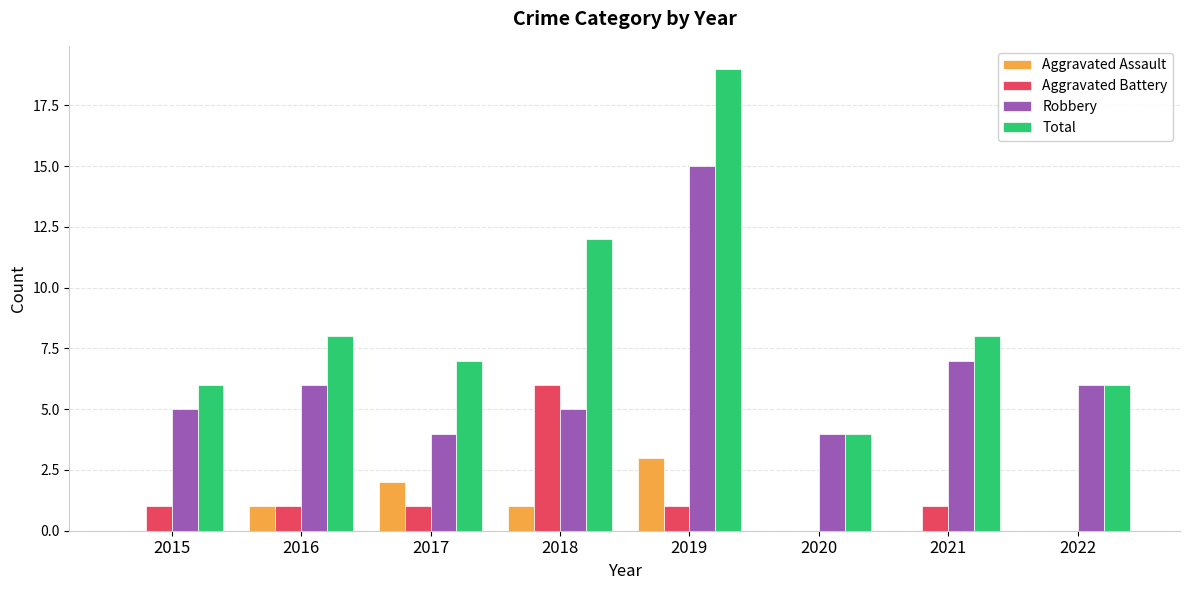

What is the sum of all Robbery values?

52